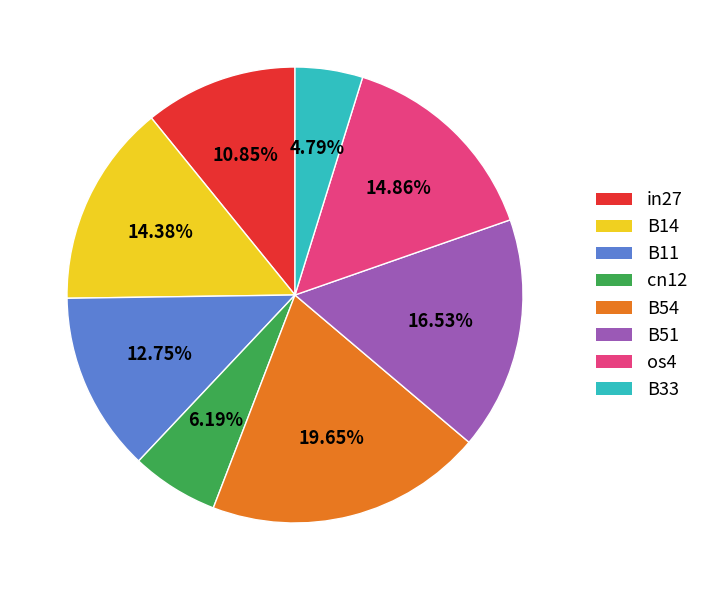

To the nearest percent, what is the difference between the B54 and cn12 slice percentages?

13%